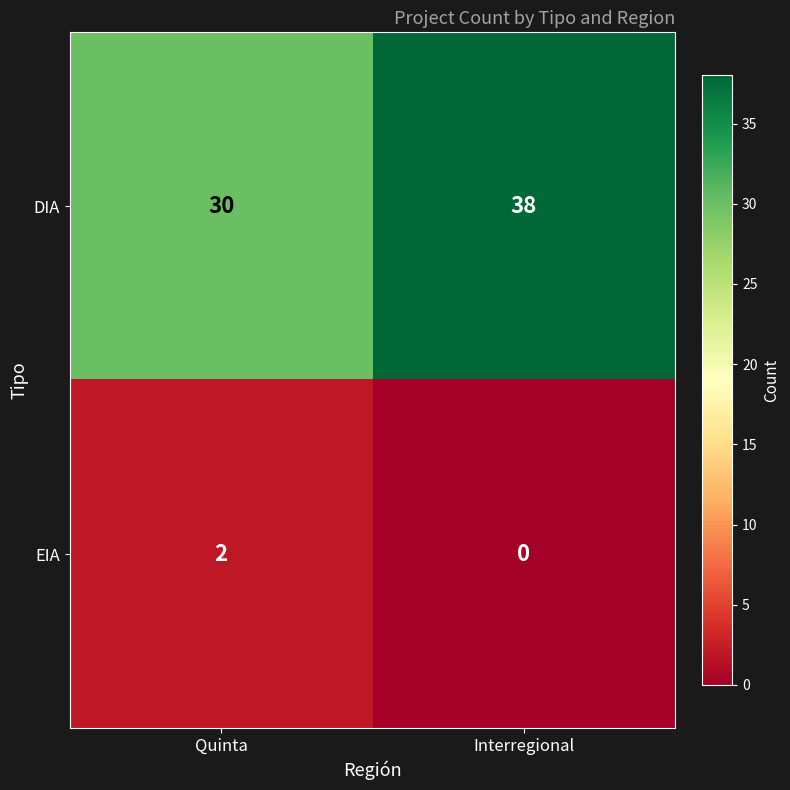

At which category is the sum across all series the highest?

Interregional